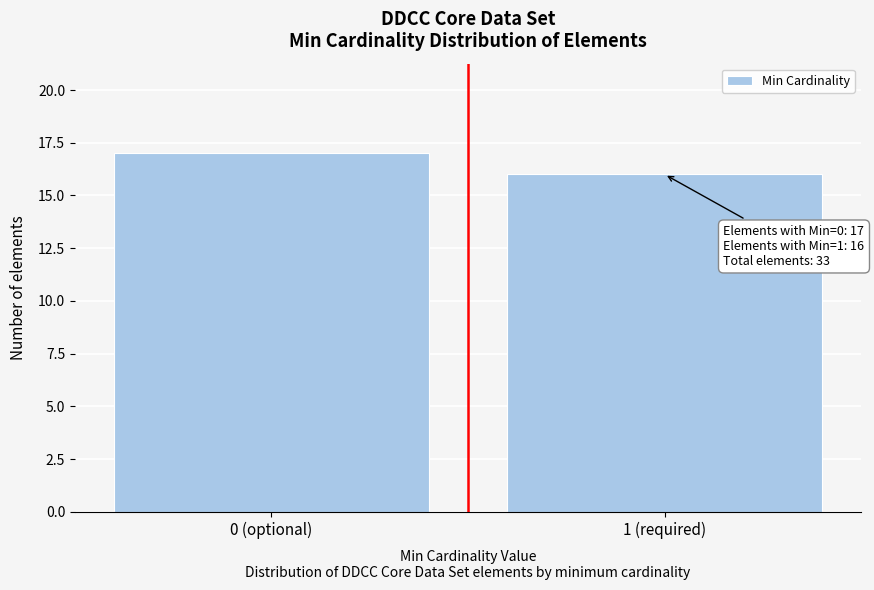

Reading left to right, list all the values displayed in this chart.

17	16